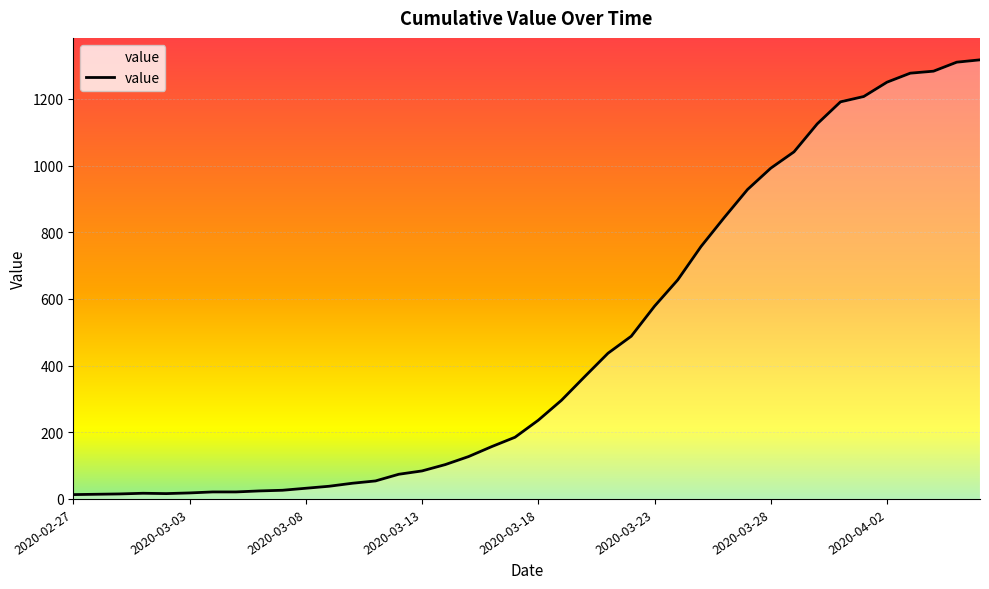

What is the difference between the maximum and minimum values?

1304